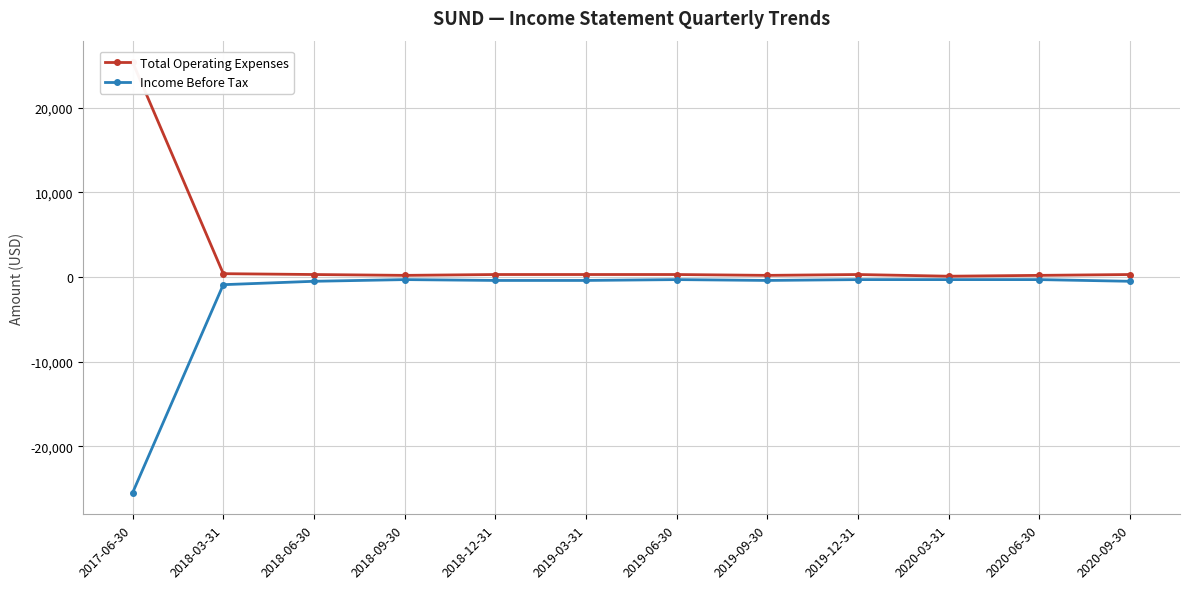

What position from the left is 2020-09-30?

12